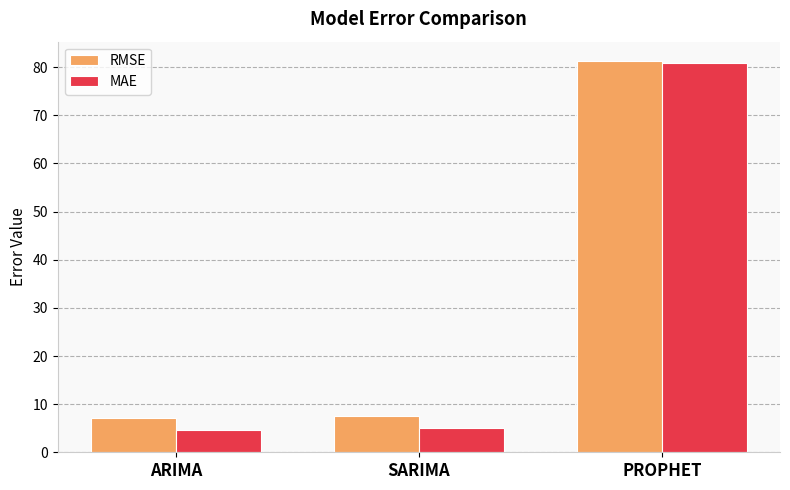

Does the chart contain any negative values?

No